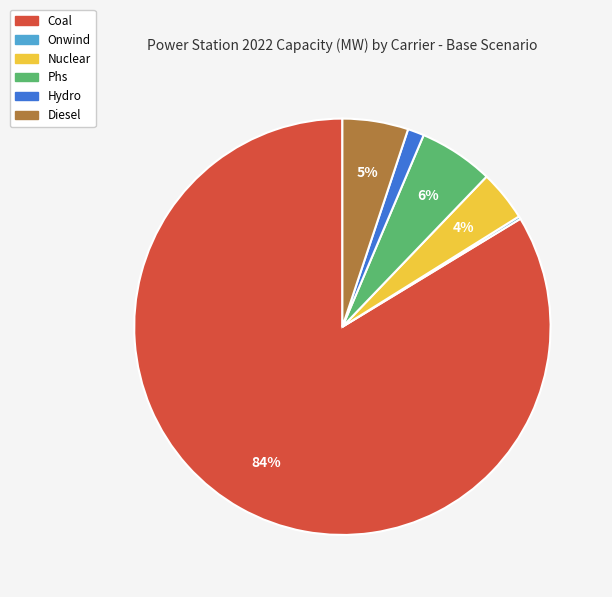

Is there a majority slice in this chart?

Yes